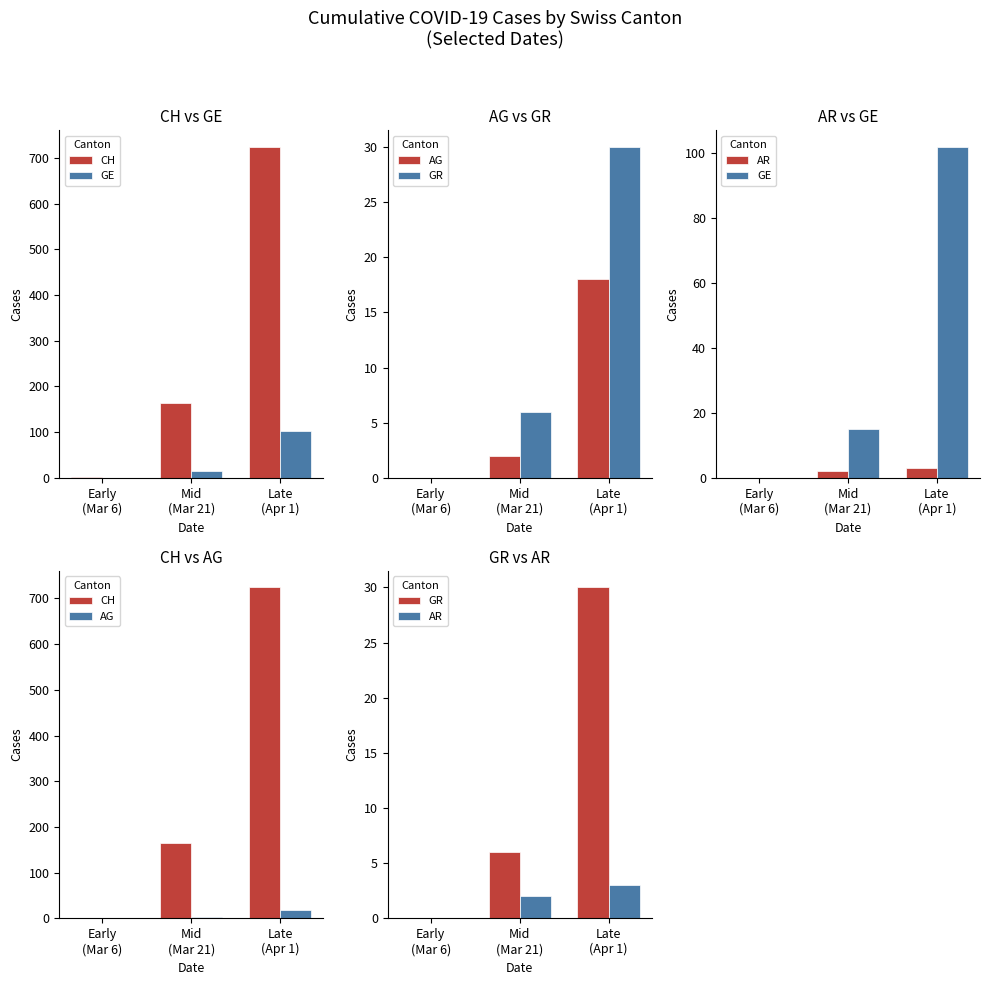

What position from the right is Early
(Mar 6)?

3